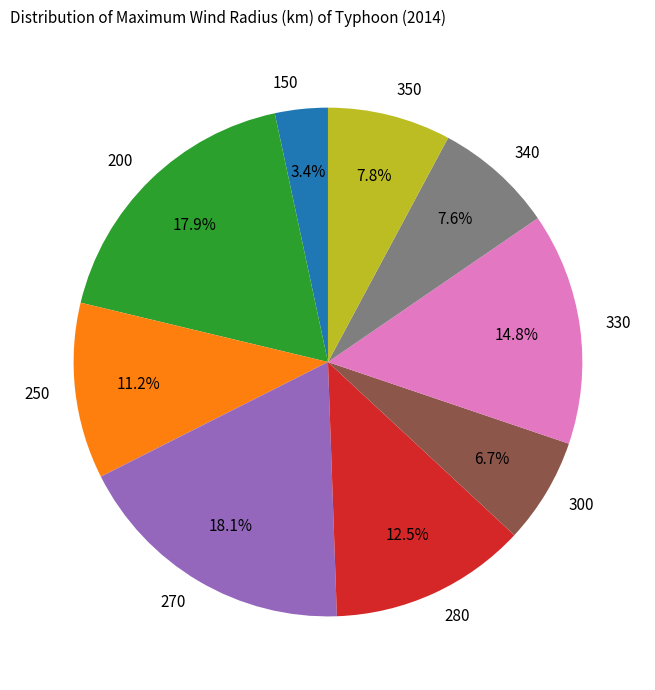

Does 270 account for over 50% of the chart?

No